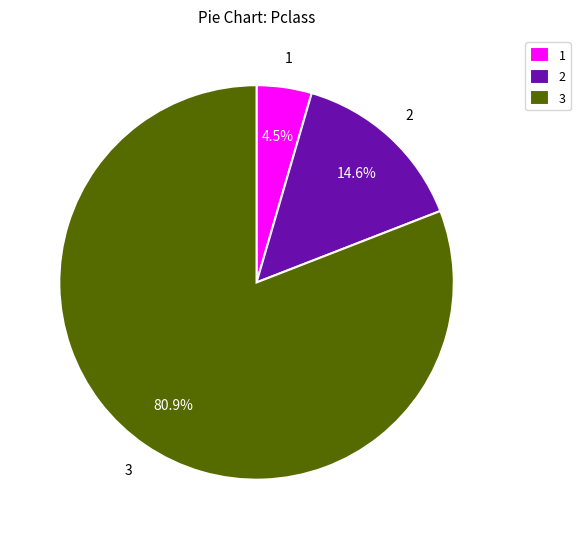

What percentage do 3 and 2 together represent?

95.5%